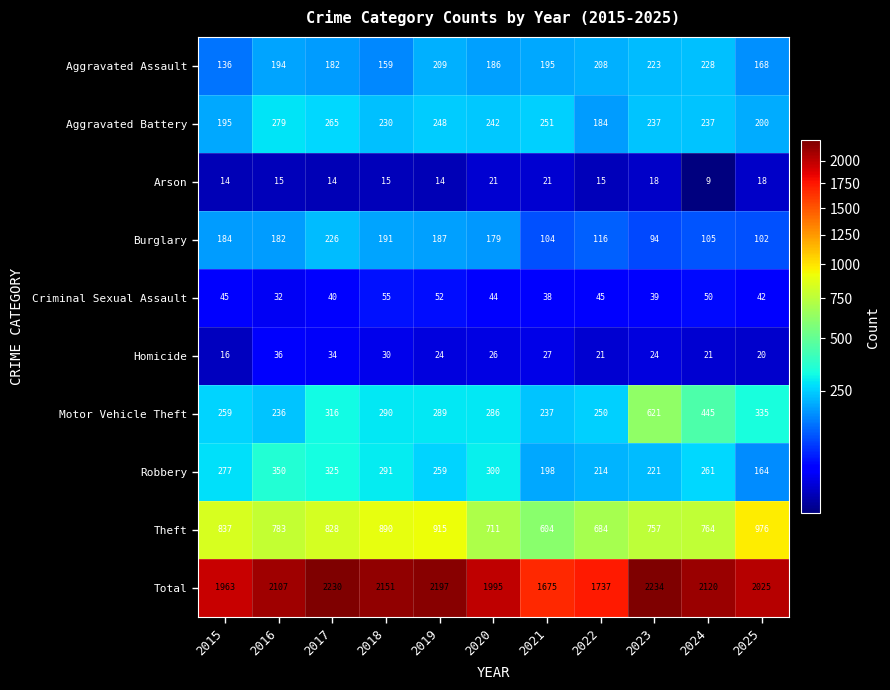

Rank the series by their maximum value, from highest to lowest.

Total, Theft, Motor Vehicle Theft, Robbery, Aggravated Battery, Aggravated Assault, Burglary, Criminal Sexual Assault, Homicide, Arson